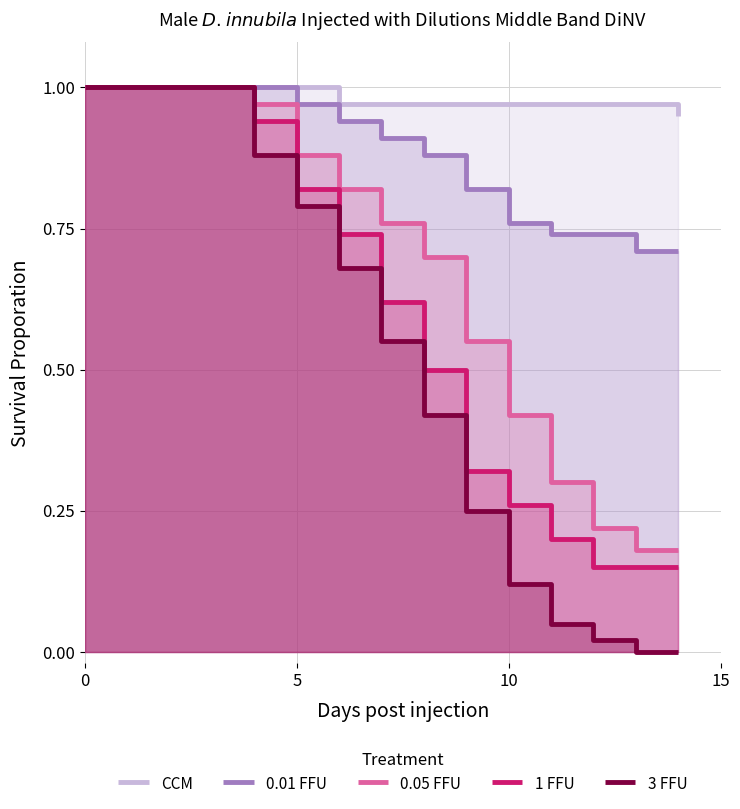

Which series has the largest total across all categories?

CCM